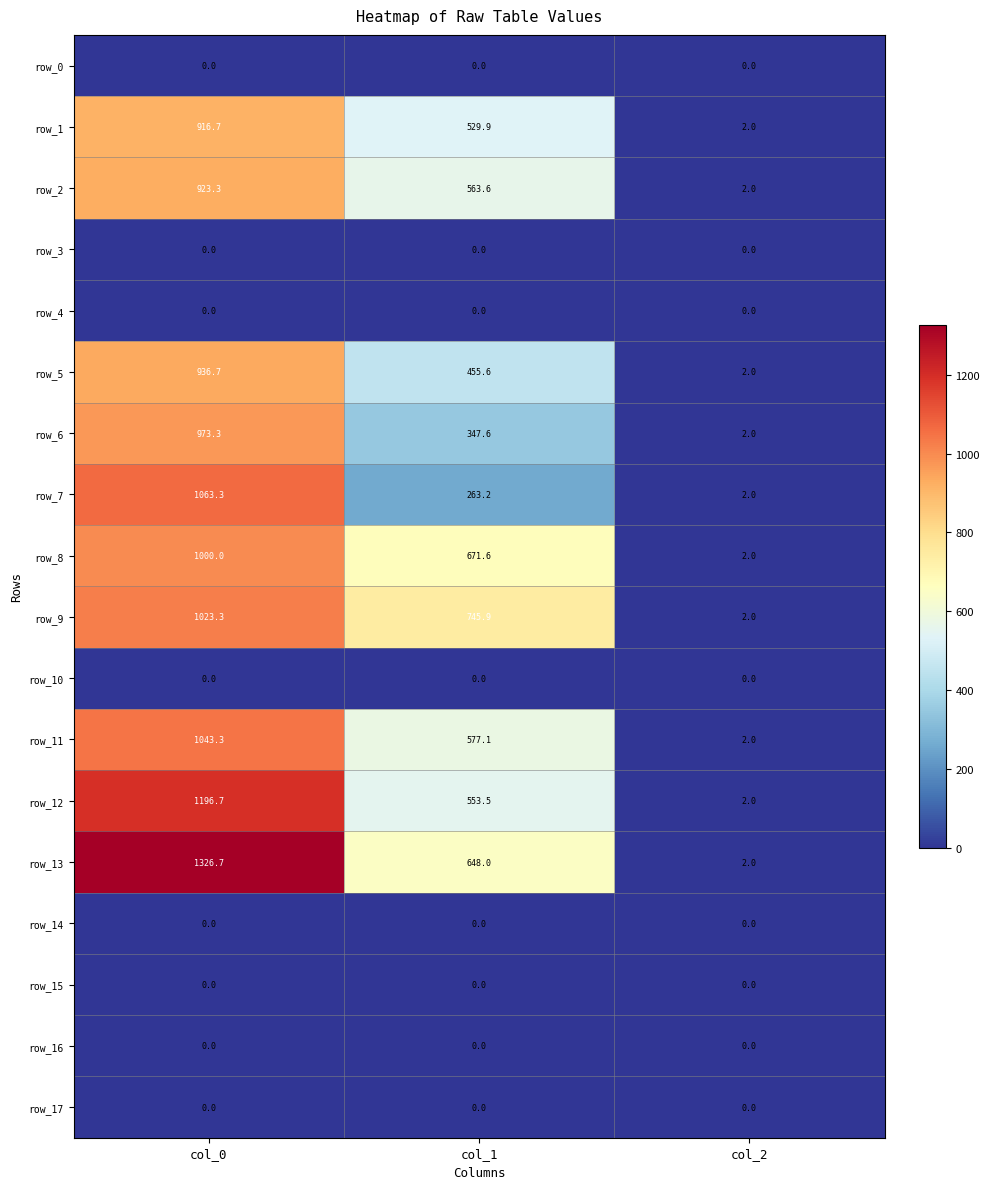

Where does the row_1 series first go above 529?

col_0